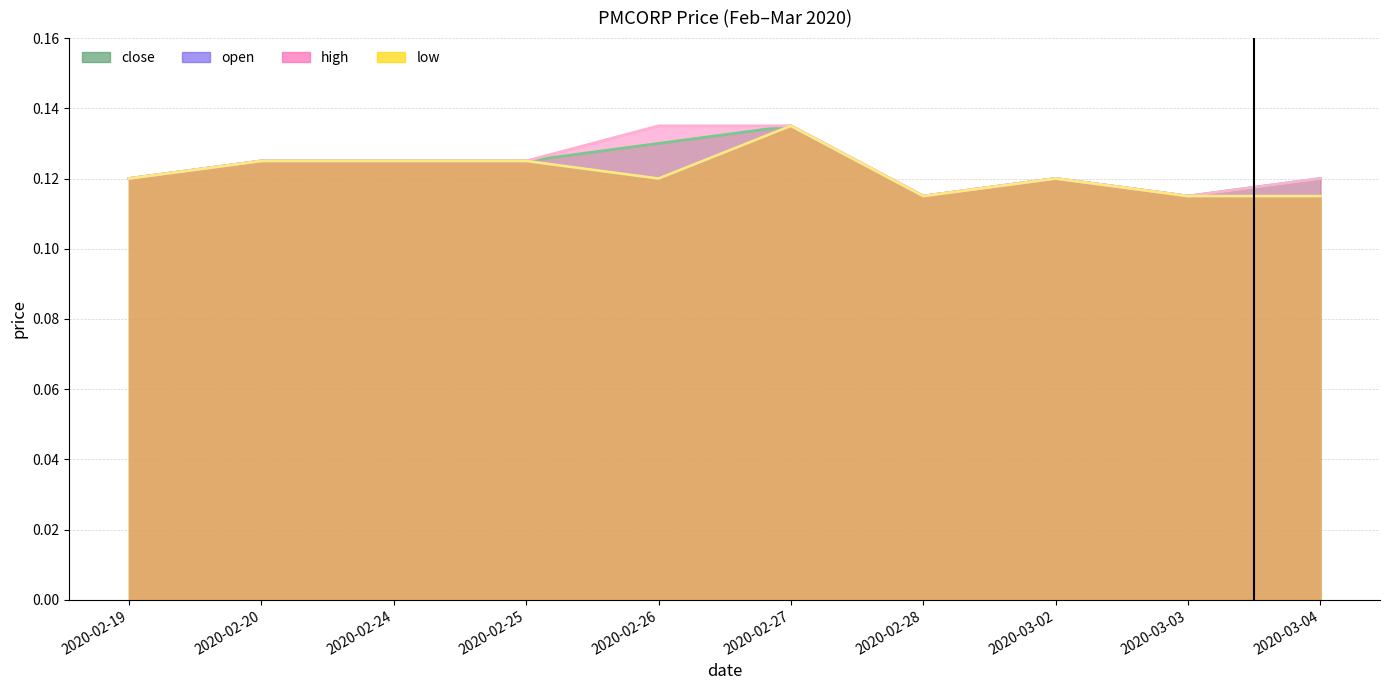

What is the minimum value for close?

0.1